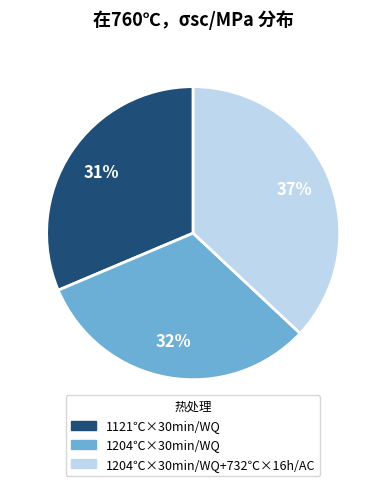

Does any single category account for the majority?

No